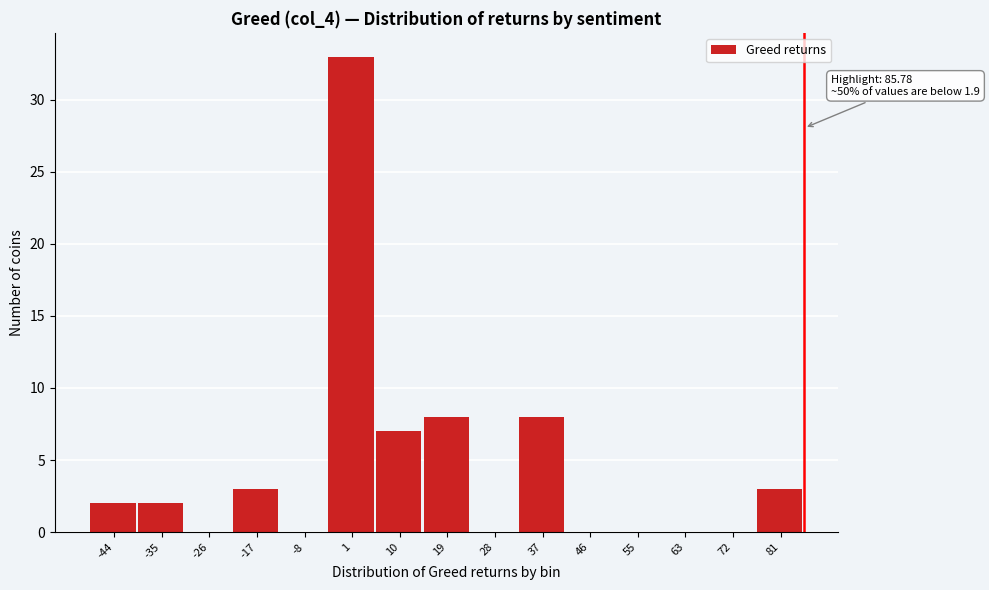

Over which range of the x-axis is the bar tallest?

-3 to 6